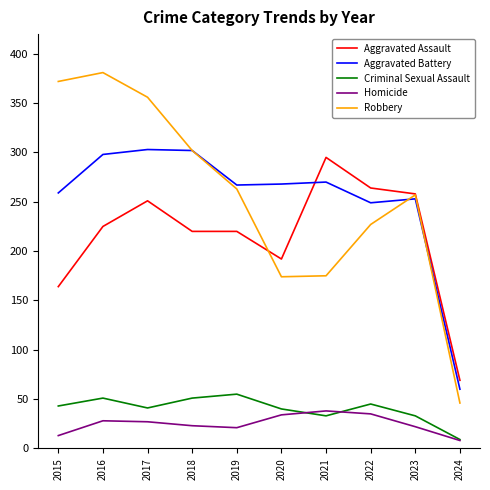

What is the difference between the maximum and minimum values in the Aggravated Assault series?

226